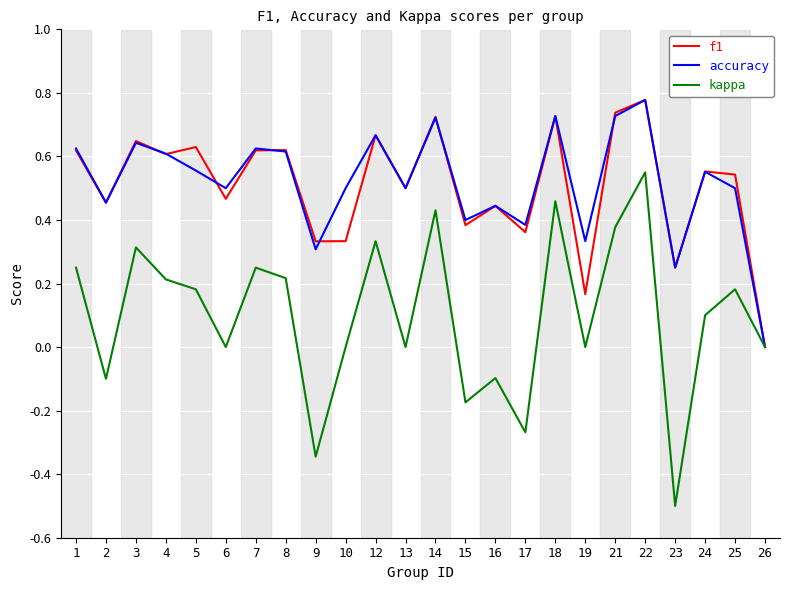

Which series changed the most between 8 and 22?

kappa